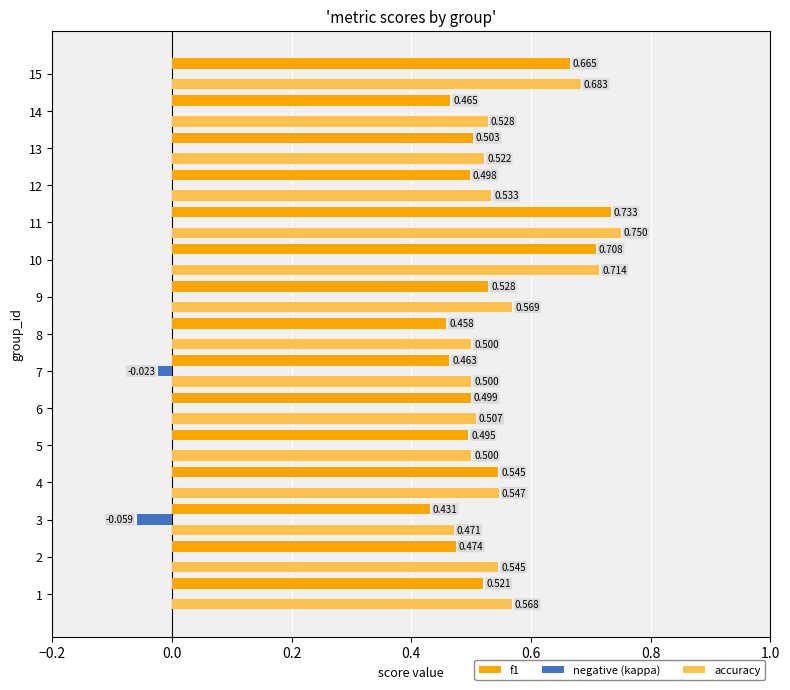

Is the value of f1 at 5 greater than the value of accuracy at 5?

No